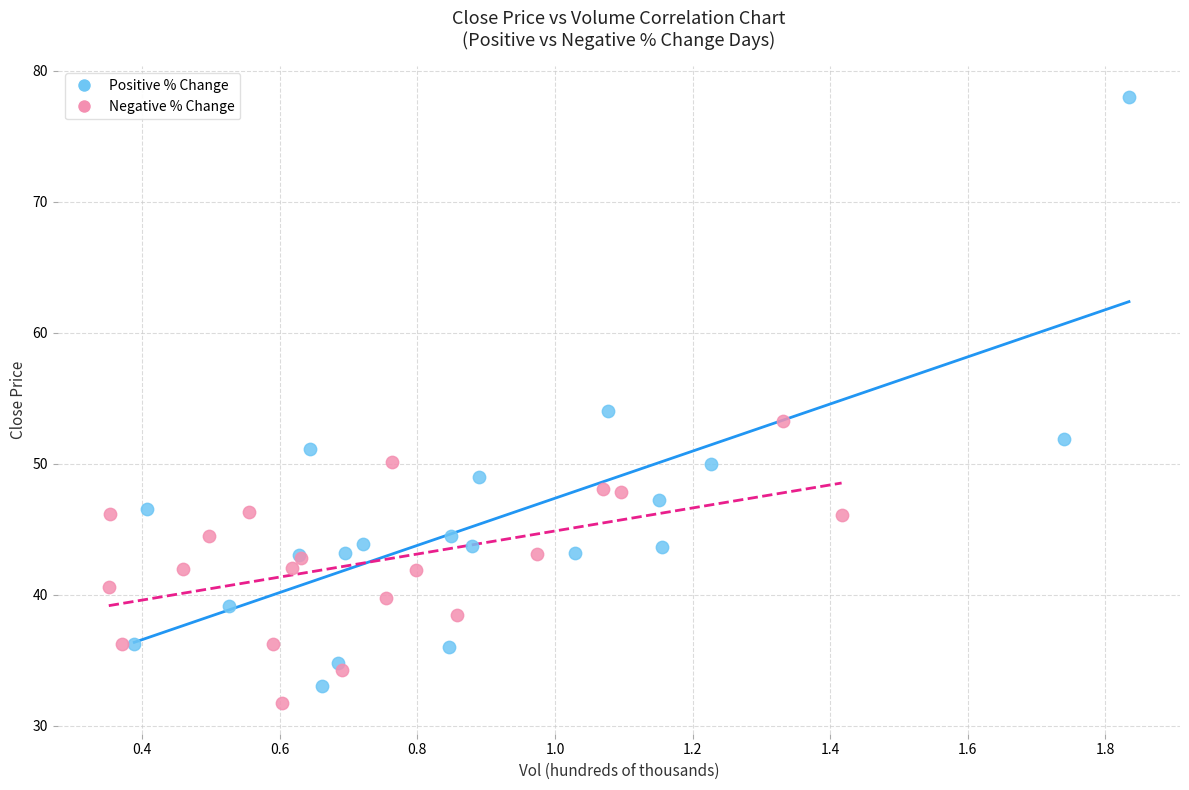

Which series contains the highest Y value?

Positive % Change